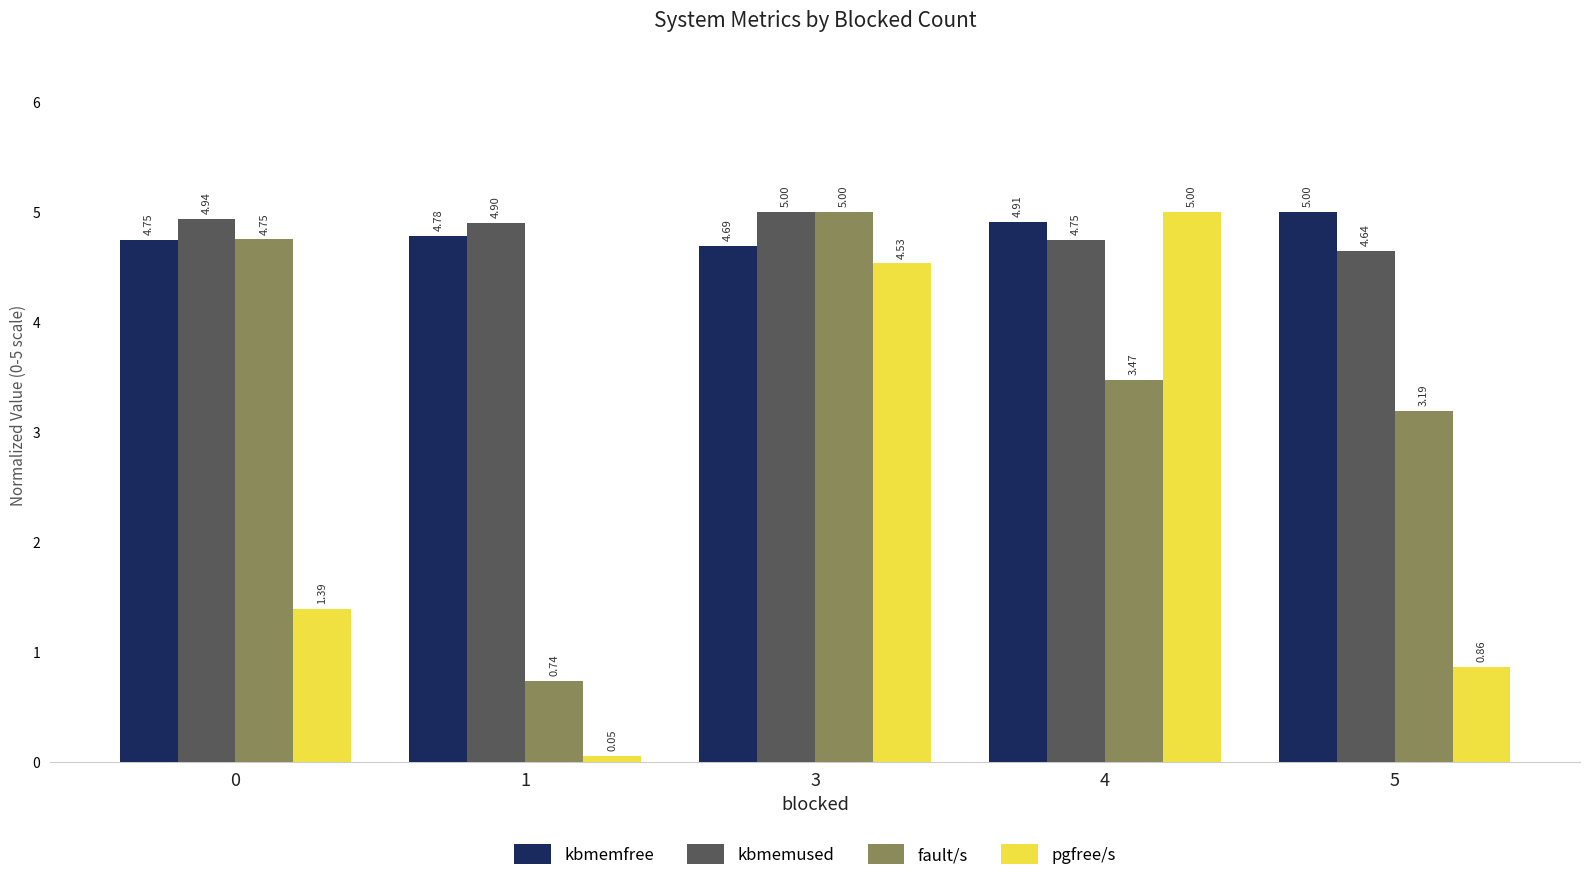

List the labels in order of kbmemfree value, largest first.

5, 4, 1, 0, 3